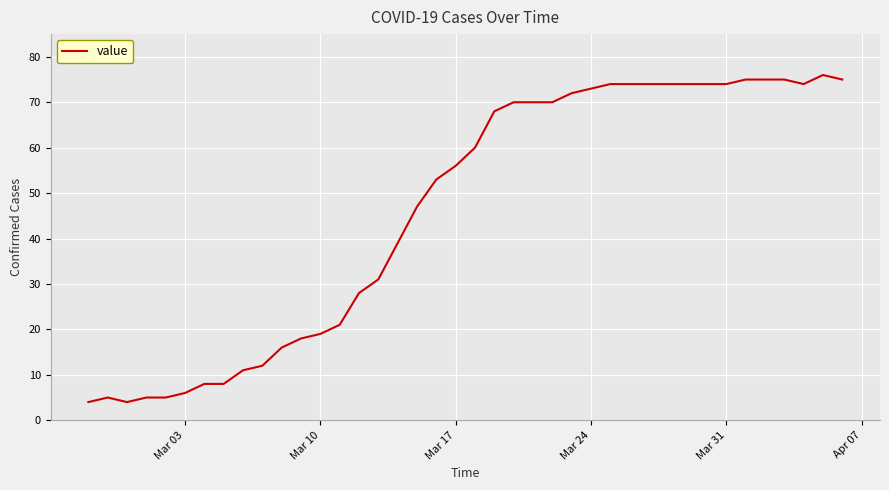

What is the maximum value shown in the chart?

76